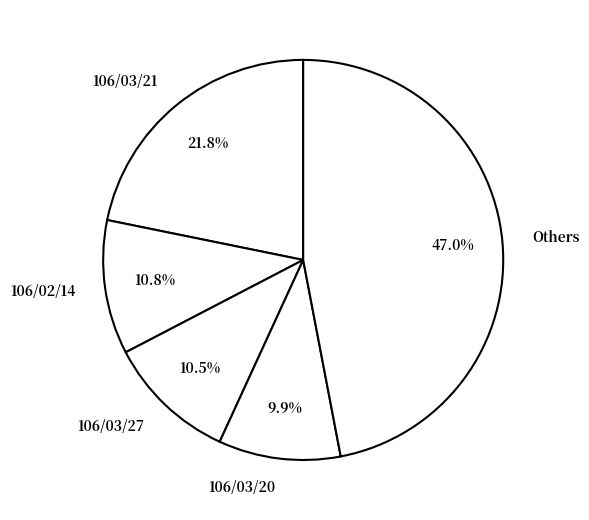

Is the sum of Others and 106/03/27 greater than half?

Yes